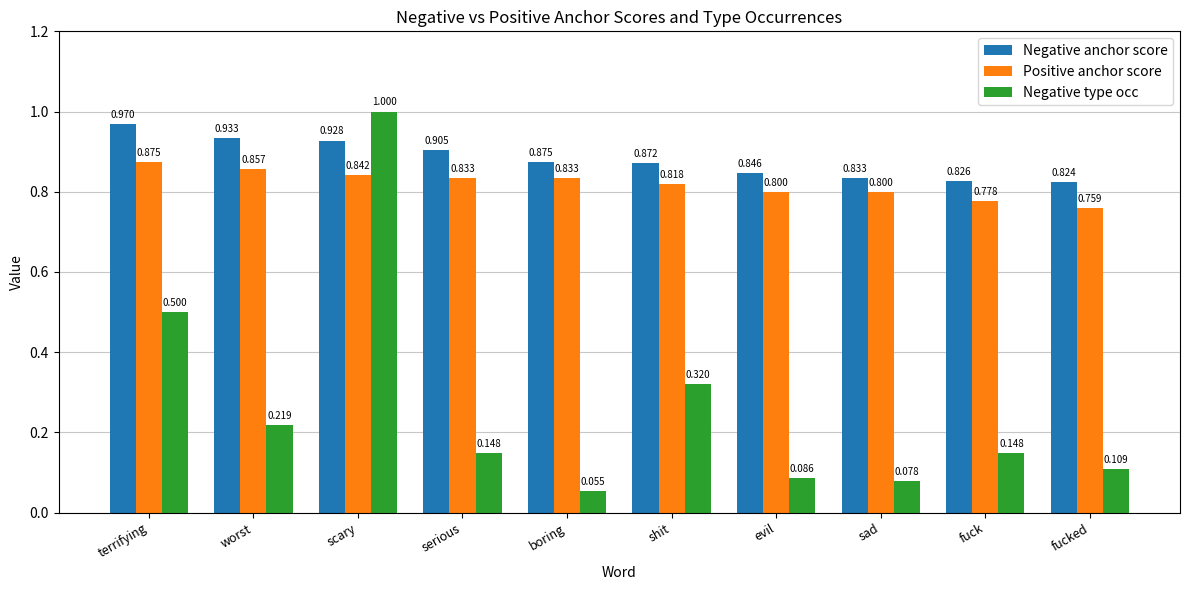

Which series has the largest range (max minus min)?

Negative type occ